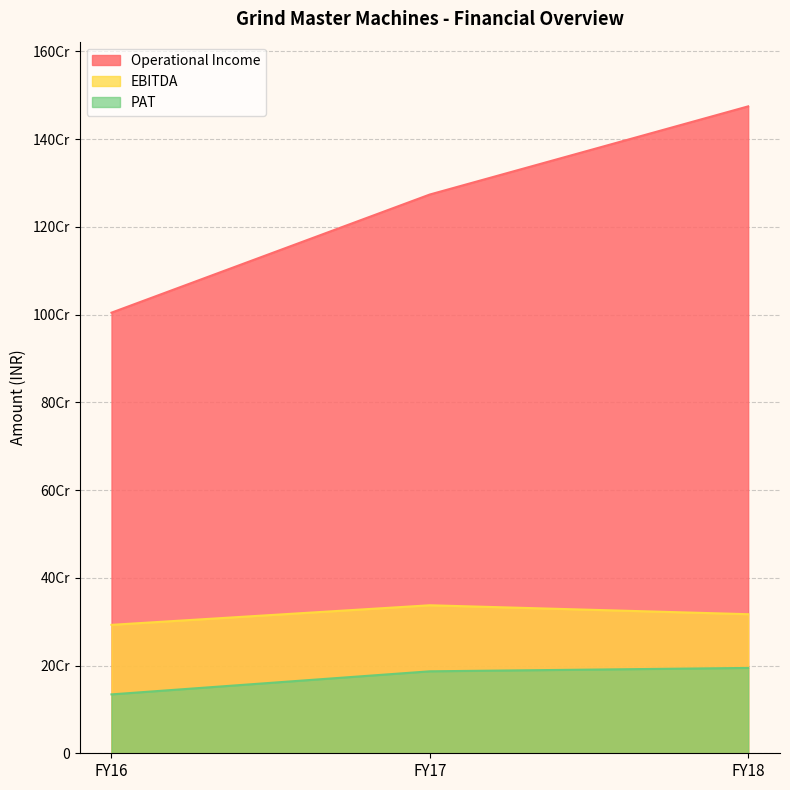

True or false: EBITDA has a value of 317004616 at FY18.

True